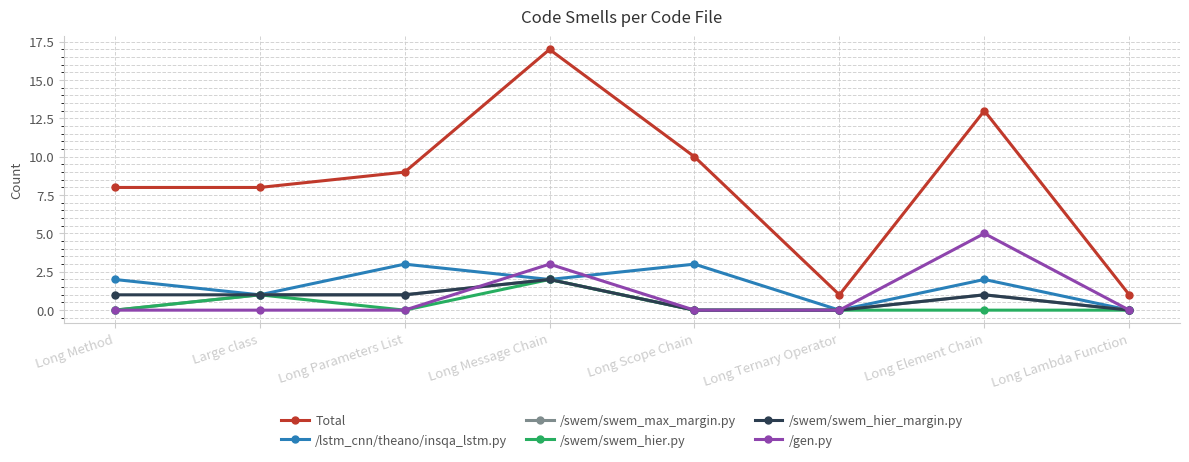

What is the label of the 7th point from the left?

Long Element Chain